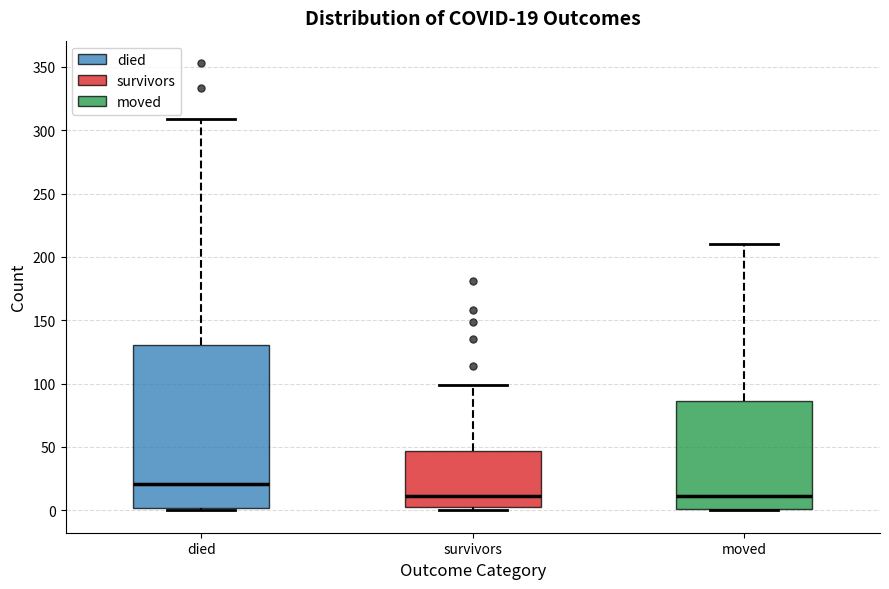

Comparing the boxes themselves (not the whiskers), which one is the tallest?

died